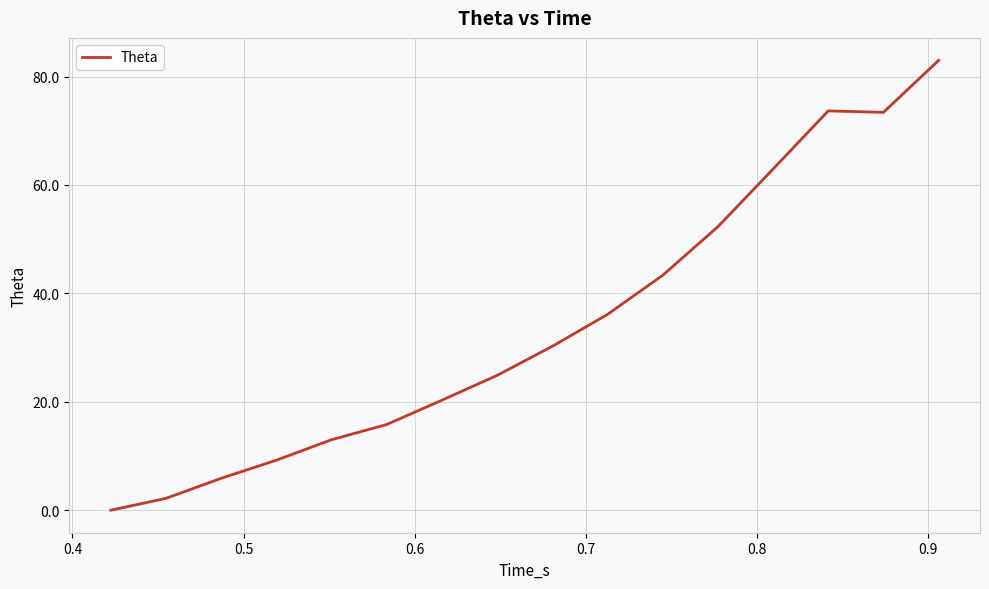

What is the greatest value displayed?

83.0